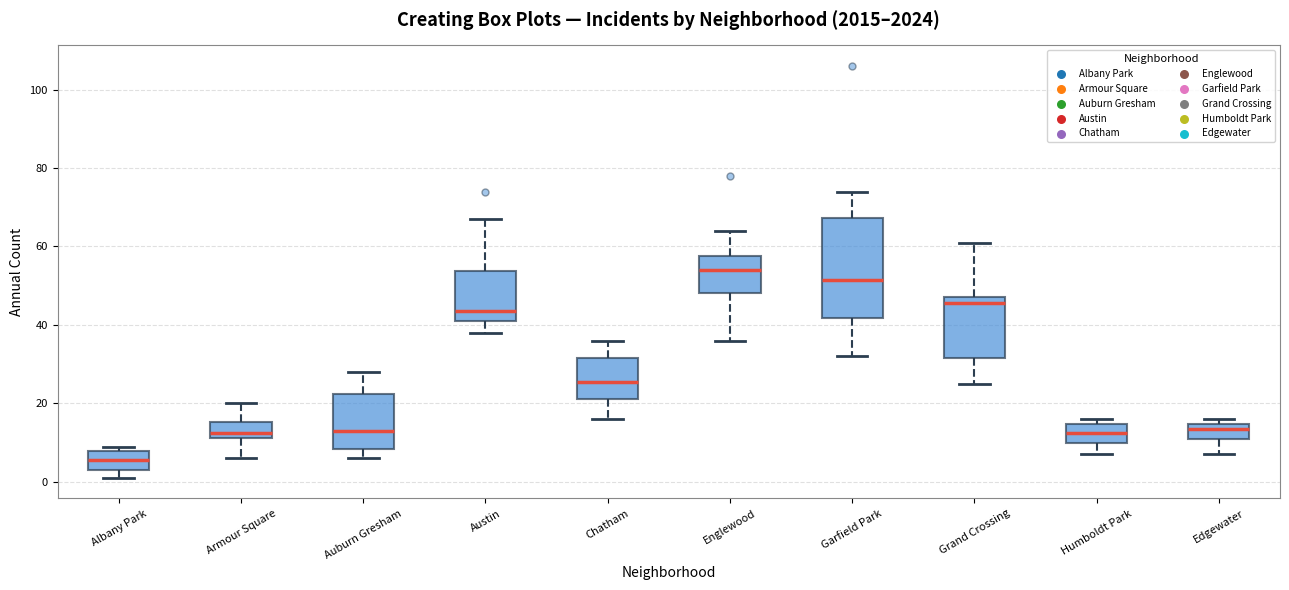

Comparing the boxes themselves (not the whiskers), which one is the tallest?

Garfield Park